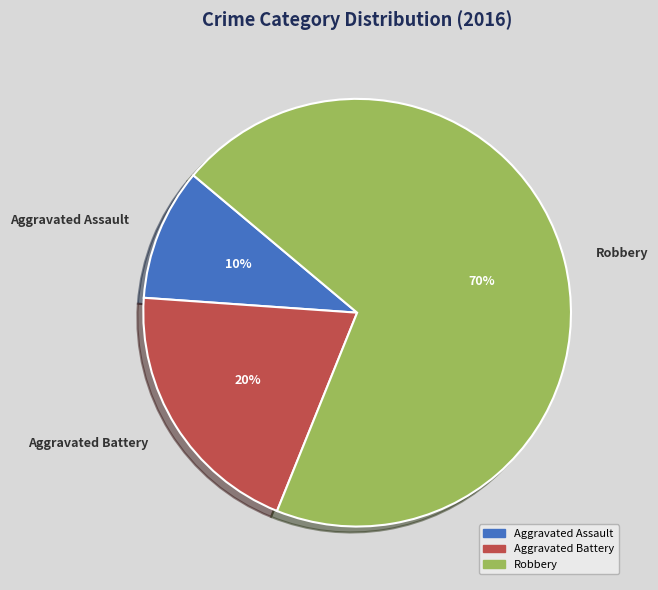

Which has a higher value, Aggravated Assault or Aggravated Battery?

Aggravated Battery